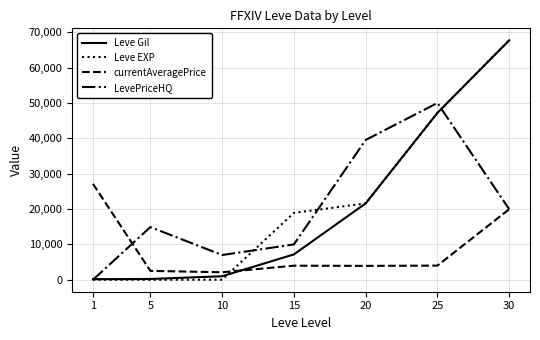

What are all the series names shown in the legend?

Leve Gil, Leve EXP, currentAveragePrice, LevePriceHQ